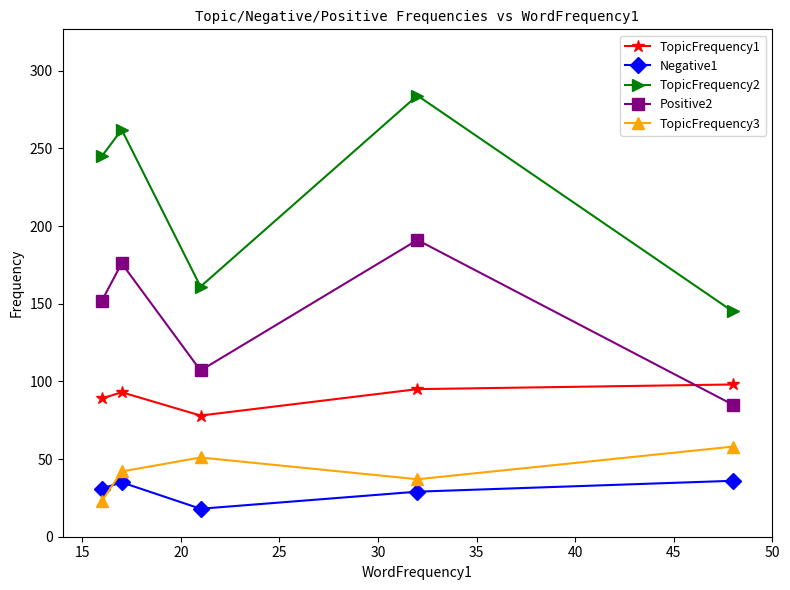

What is the value of the TopicFrequency1 point at the 2nd from the left?

93